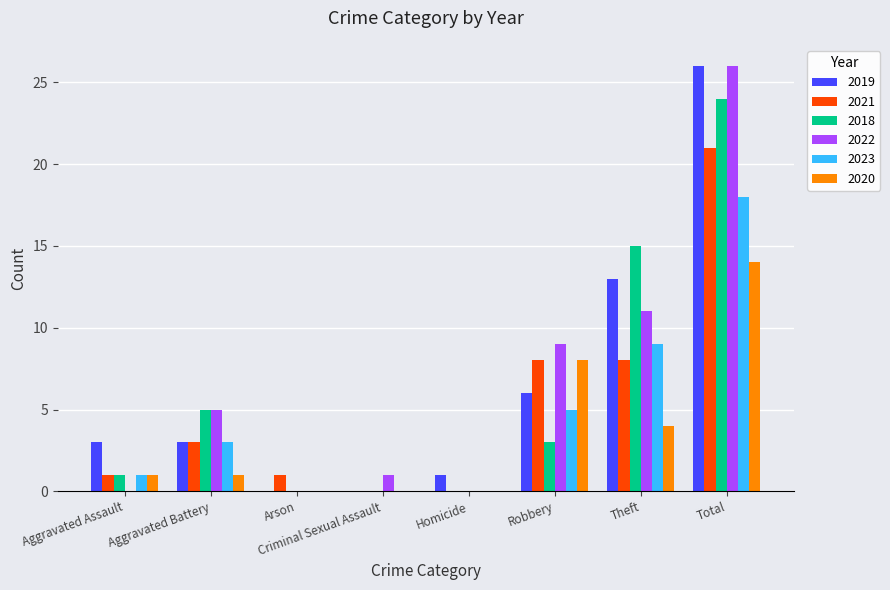

Reading left to right, list all the values displayed in this chart.

2019: Aggravated Assault=3	Aggravated Battery=3	Arson=0	Criminal Sexual Assault=0	Homicide=1	Robbery=6	Theft=13	Total=26
2021: Aggravated Assault=1	Aggravated Battery=3	Arson=1	Criminal Sexual Assault=0	Homicide=0	Robbery=8	Theft=8	Total=21
2018: Aggravated Assault=1	Aggravated Battery=5	Arson=0	Criminal Sexual Assault=0	Homicide=0	Robbery=3	Theft=15	Total=24
2022: Aggravated Assault=0	Aggravated Battery=5	Arson=0	Criminal Sexual Assault=1	Homicide=0	Robbery=9	Theft=11	Total=26
2023: Aggravated Assault=1	Aggravated Battery=3	Arson=0	Criminal Sexual Assault=0	Homicide=0	Robbery=5	Theft=9	Total=18
2020: Aggravated Assault=1	Aggravated Battery=1	Arson=0	Criminal Sexual Assault=0	Homicide=0	Robbery=8	Theft=4	Total=14